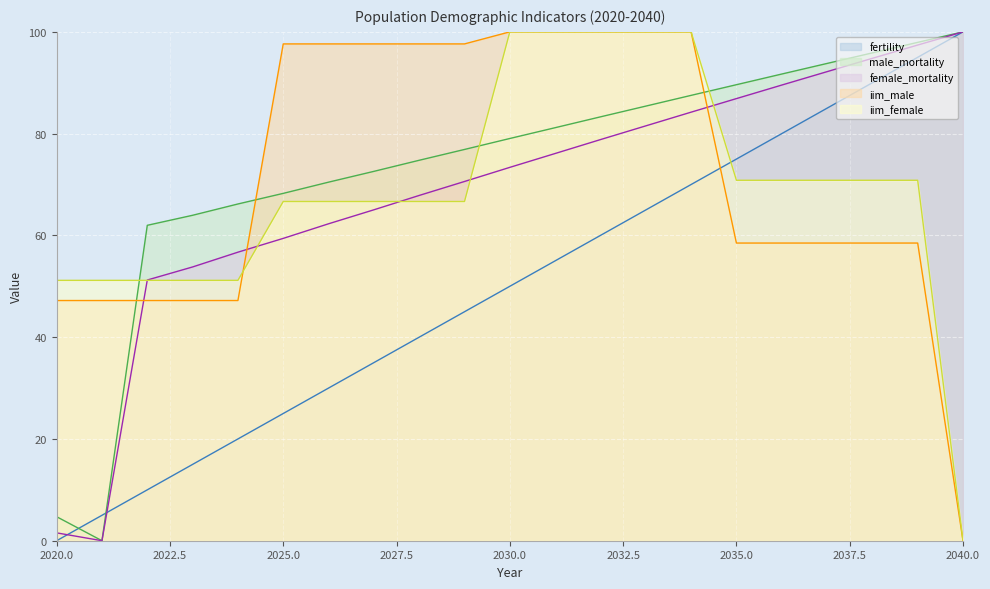

Which series has the largest total across all categories?

male_mortality